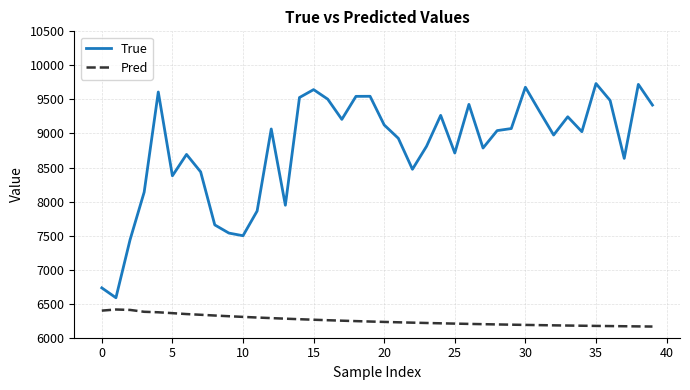

Which series has the largest total across all categories?

True